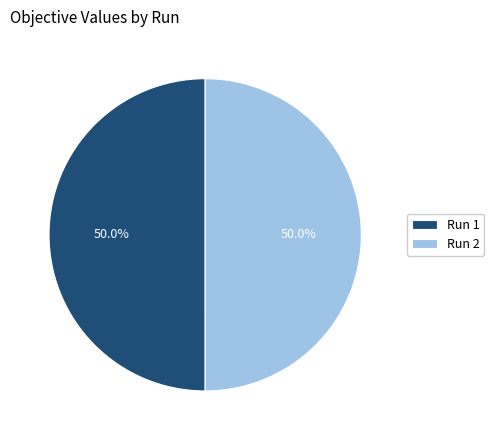

The Run 1 slice represents 36% of the pie. True or false?

False